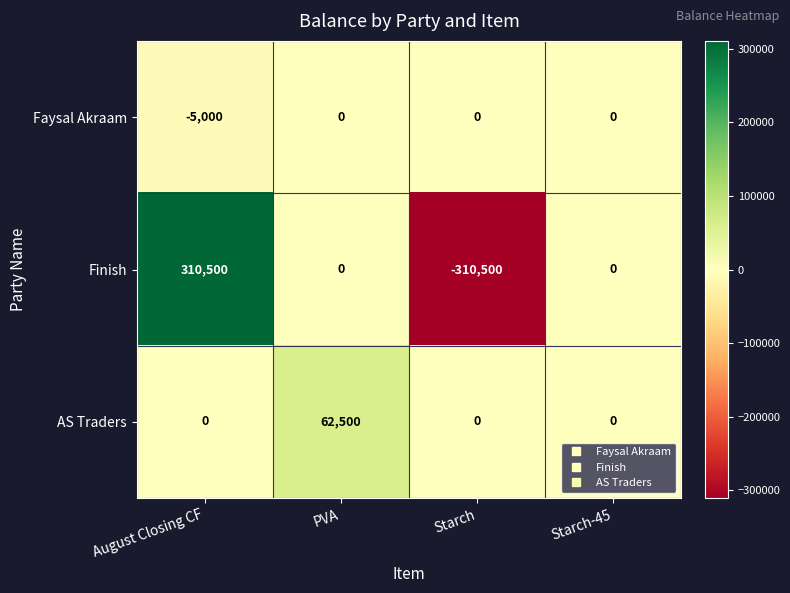

At which category is the sum across all series the highest?

August Closing CF